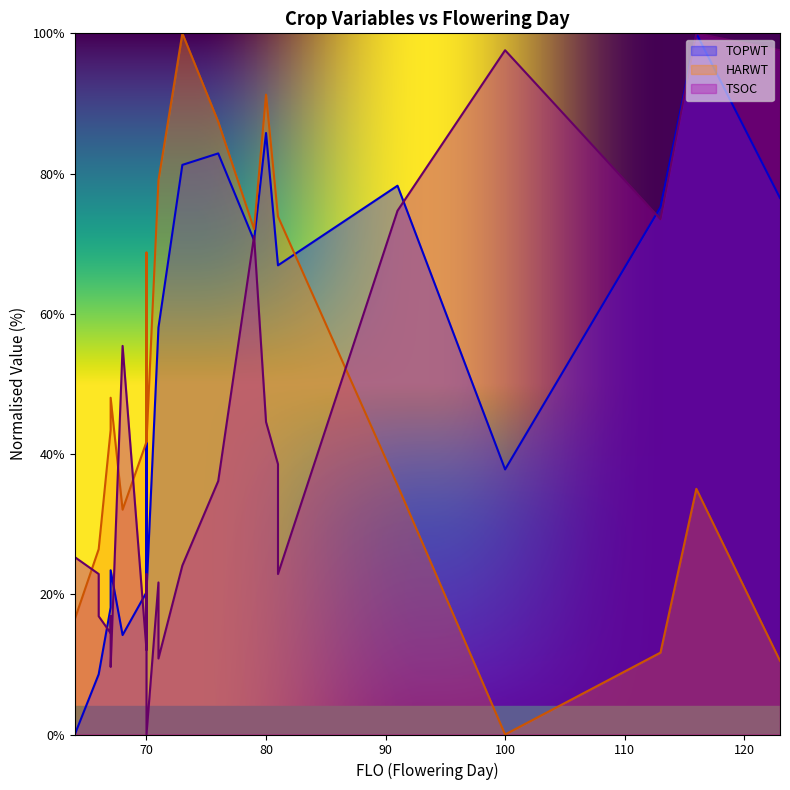

At which label is HARWT closest to 50?

67